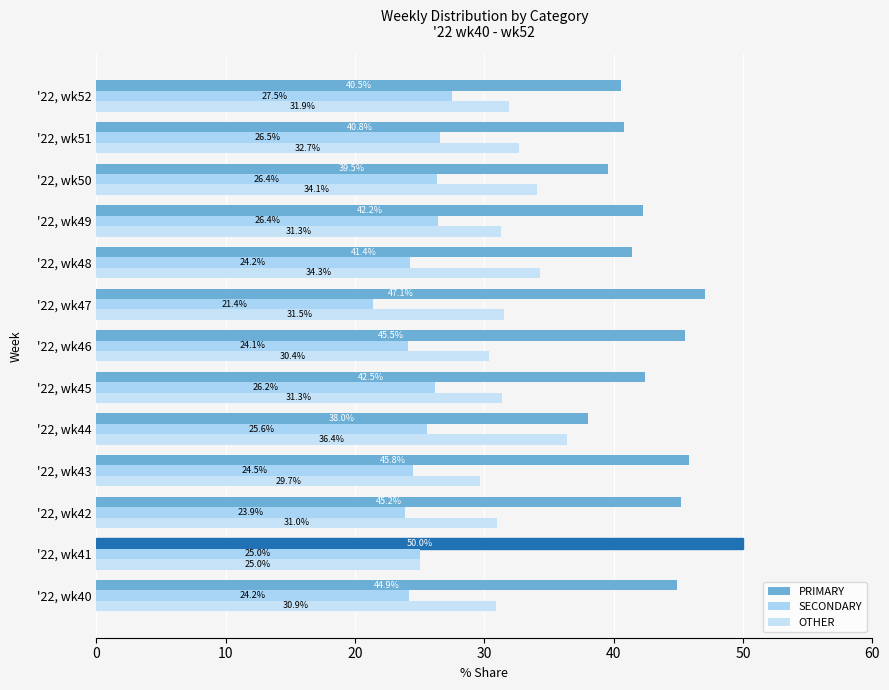

How many distinct data groups are displayed?

3